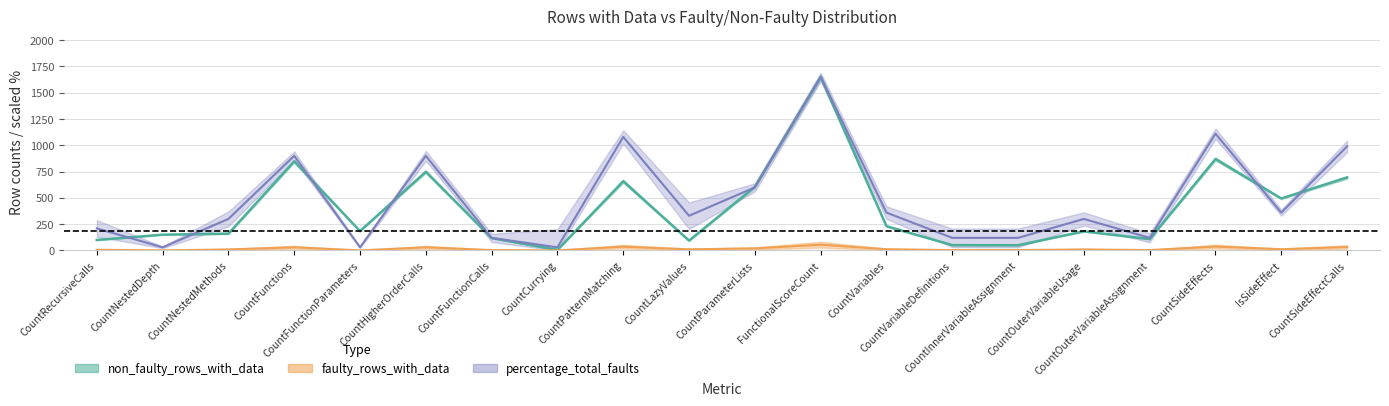

What is the difference between the maximum and minimum values in the percentage_total_faults series?

1619.0